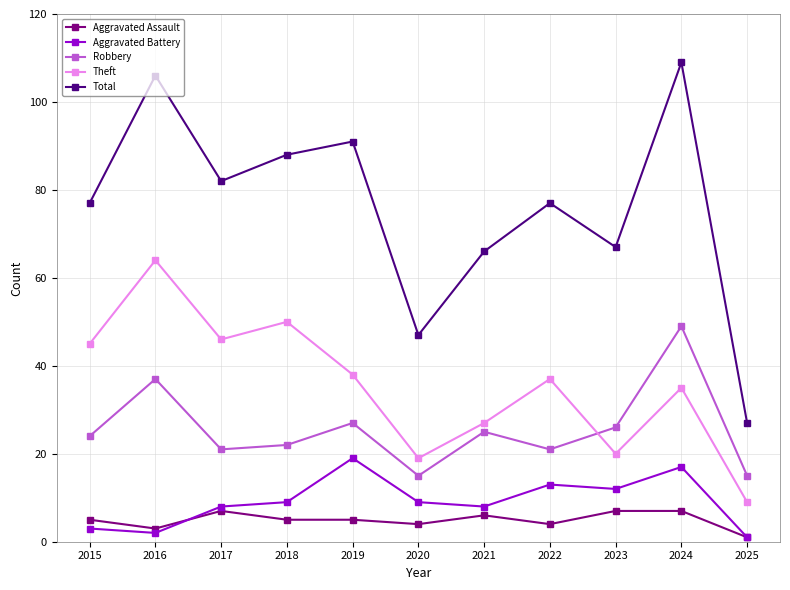

Which label corresponds to the largest value in the chart?

2024